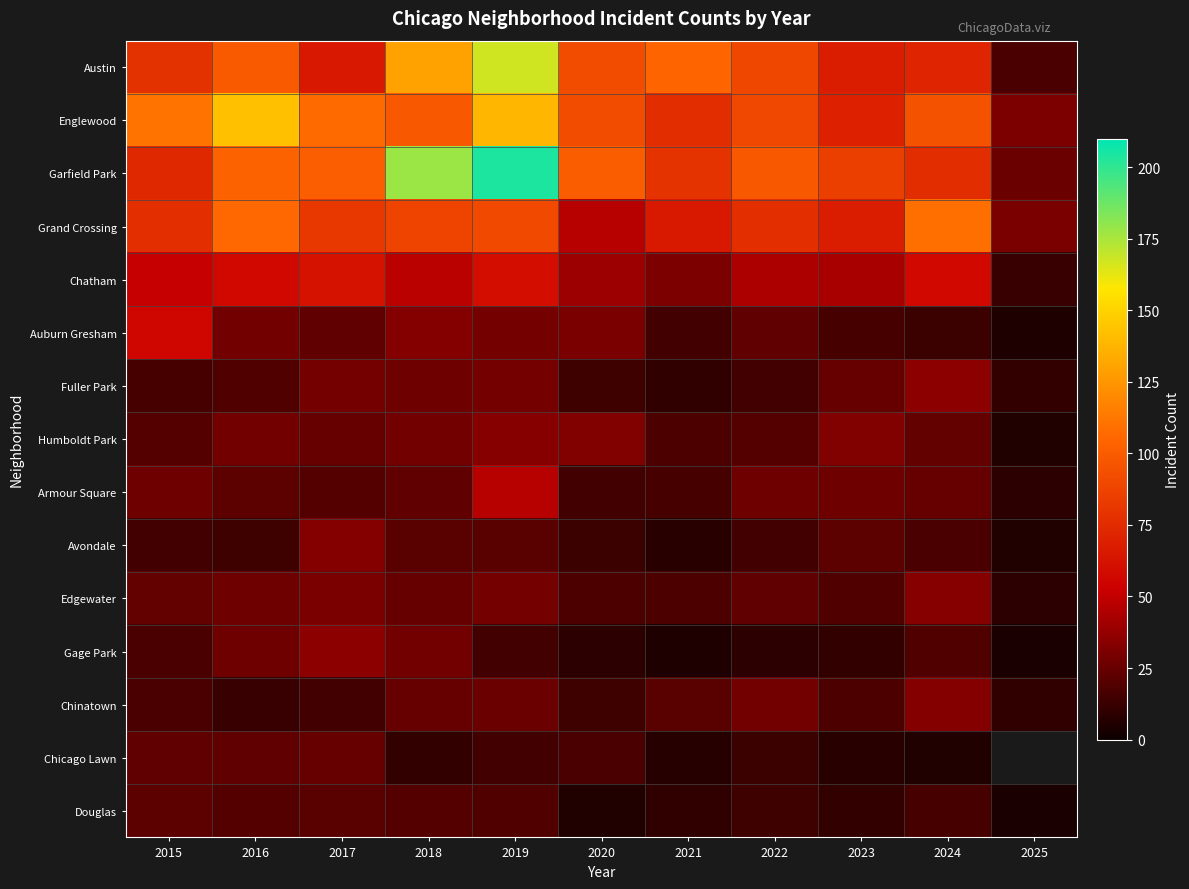

Which series has the largest range (max minus min)?

Garfield Park